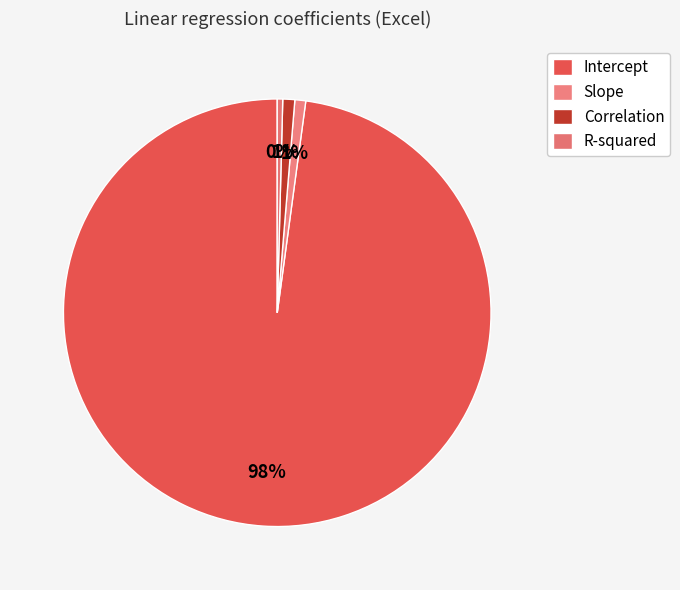

What portion of the pie excludes Slope?

99.2%